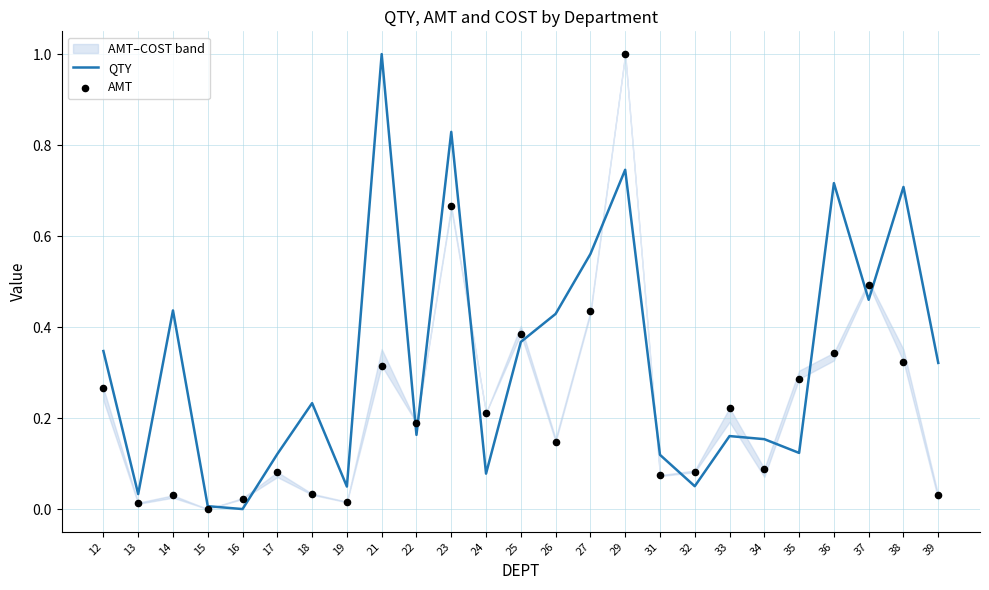

Which series reaches the maximum Y coordinate?

QTY